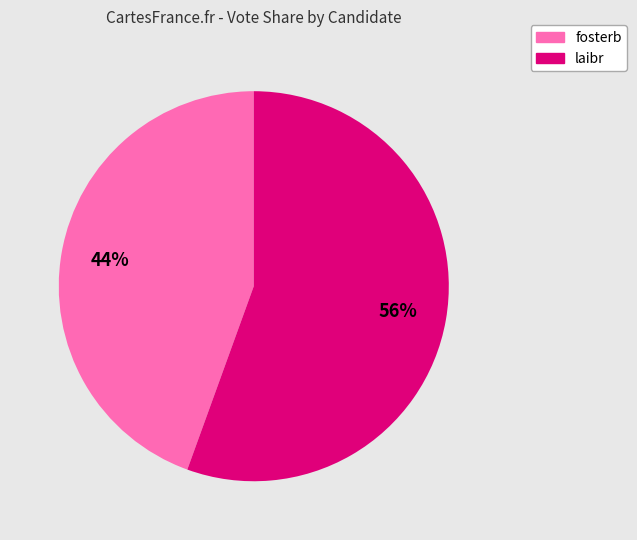

The laibr slice represents 70% of the pie. True or false?

False